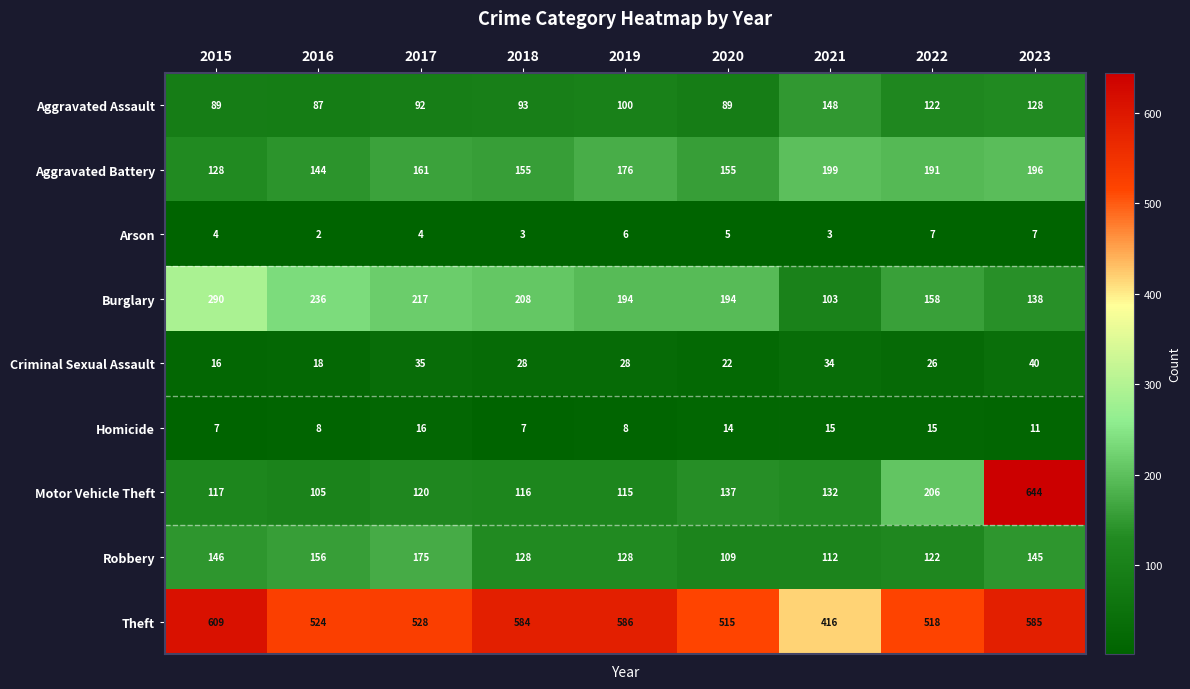

At which category is the sum across all series the highest?

2023